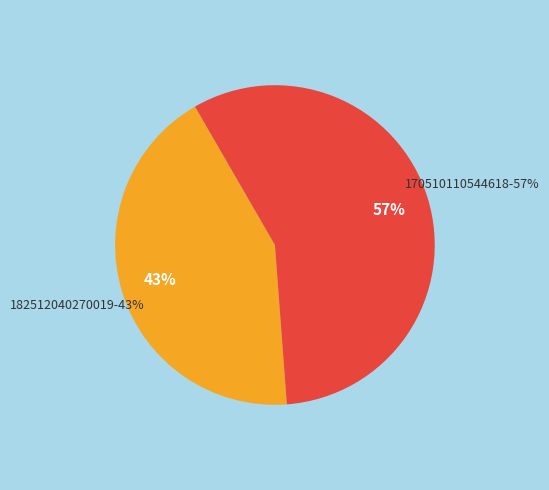

What is the largest slice in the pie chart?

170510110544618